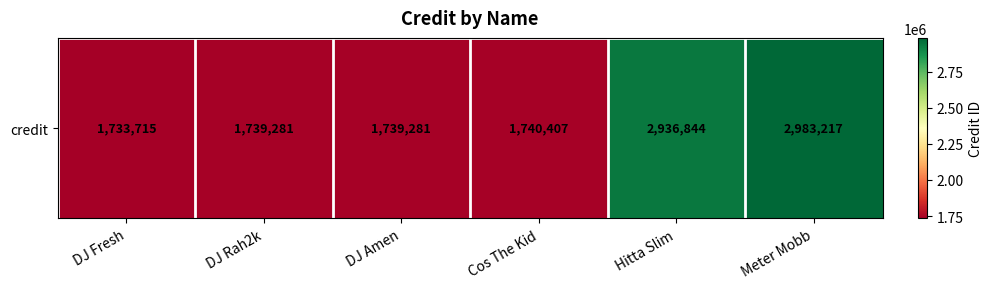

What is the change in value from Hitta Slim to Meter Mobb?

+46373